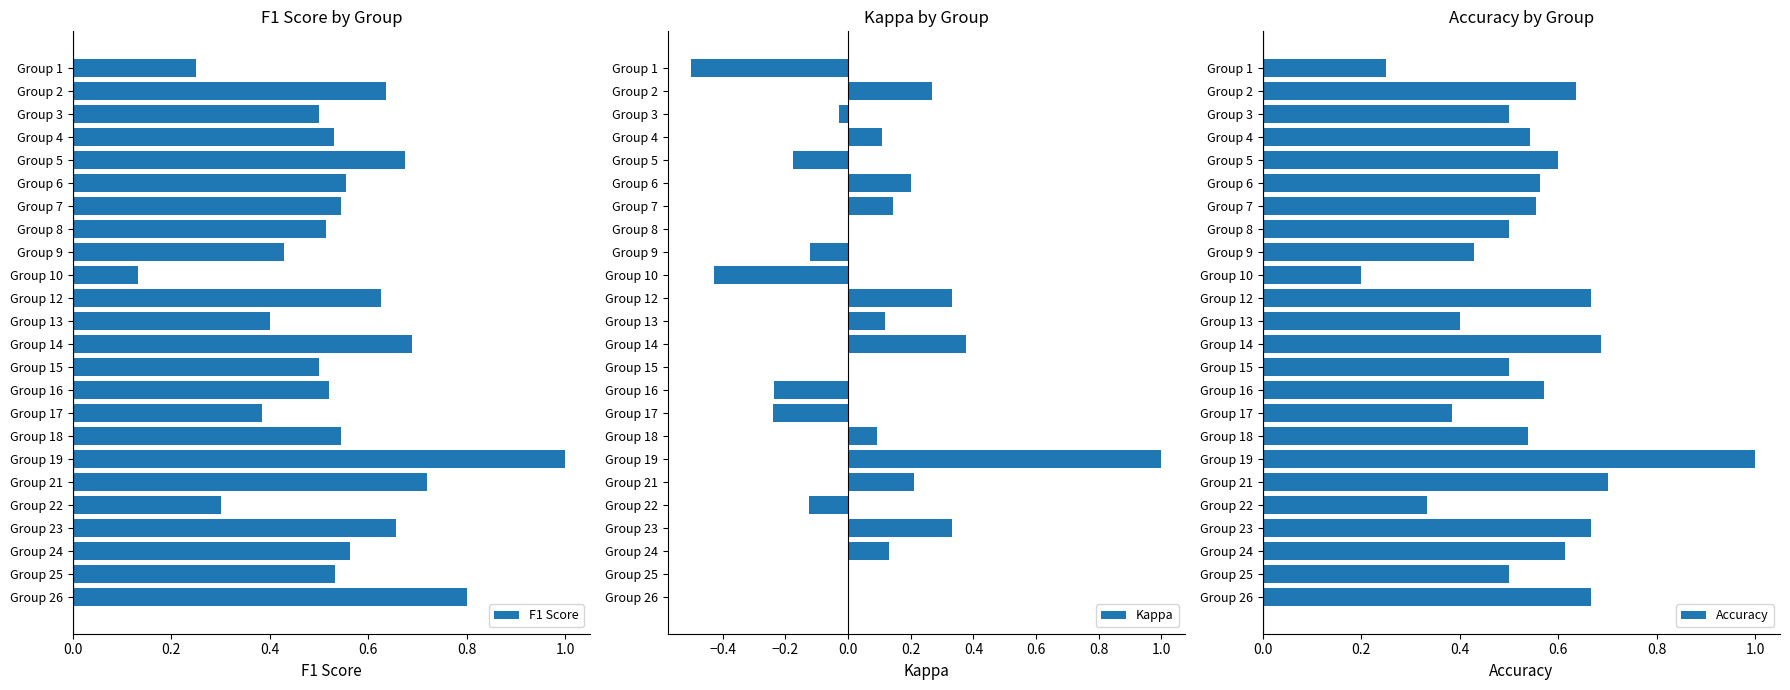

How many values in the Kappa series exceed 0?

12